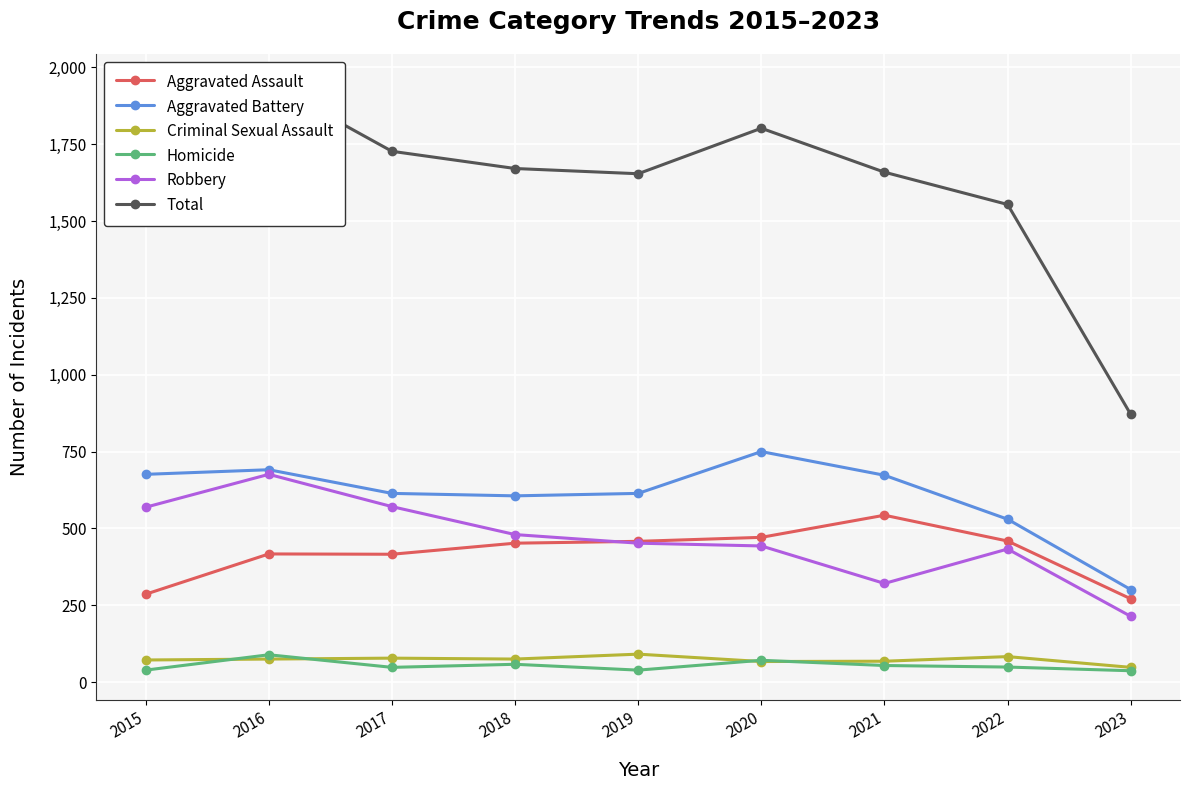

Count the number of data series in this chart.

6